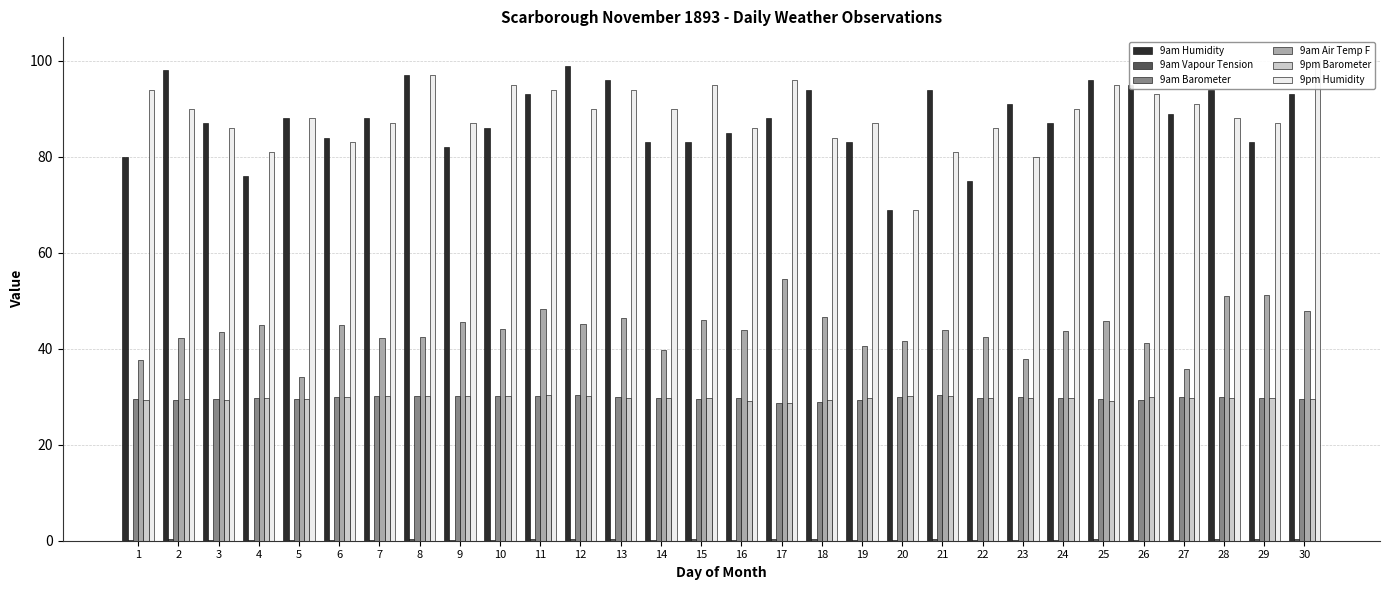

Reading left to right, transcribe all the data shown in this chart.

9am Humidity: 1=80.0	2=98.0	3=87.0	4=76.0	5=88.0	6=84.0	7=88.0	8=97.0	9=82.0	10=86.0	11=93.0	12=99.0	13=96.0	14=83.0	15=83.0	16=85.0	17=88.0	18=94.0	19=83.0	20=69.0	21=94.0	22=75.0	23=91.0	24=87.0	25=96.0	26=95.0	27=89.0	28=94.0	29=83.0	30=93.0
9am Vapour Tension: 1=0.2	2=0.3	3=0.2	4=0.2	5=0.2	6=0.2	7=0.2	8=0.3	9=0.3	10=0.2	11=0.3	12=0.3	13=0.3	14=0.2	15=0.3	16=0.2	17=0.4	18=0.3	19=0.2	20=0.2	21=0.3	22=0.2	23=0.2	24=0.2	25=0.3	26=0.2	27=0.2	28=0.4	29=0.3	30=0.3
9am Barometer: 1=29.5	2=29.4	3=29.6	4=29.7	5=29.6	6=29.9	7=30.1	8=30.2	9=30.2	10=30.2	11=30.2	12=30.3	13=30.0	14=29.6	15=29.6	16=29.7	17=28.7	18=28.9	19=29.4	20=29.9	21=30.3	22=29.7	23=29.9	24=29.8	25=29.4	26=29.4	27=30.0	28=29.9	29=29.8	30=29.6
9am Air Temp F: 1=37.6	2=42.3	3=43.6	4=45.0	5=34.1	6=45.0	7=42.3	8=42.4	9=45.6	10=44.2	11=48.2	12=45.2	13=46.4	14=39.7	15=46.1	16=44.0	17=54.6	18=46.7	19=40.6	20=41.6	21=44.0	22=42.5	23=37.8	24=43.8	25=45.7	26=41.2	27=35.8	28=51.0	29=51.2	30=47.9
9pm Barometer: 1=29.4	2=29.6	3=29.4	4=29.8	5=29.6	6=30.0	7=30.2	8=30.2	9=30.2	10=30.1	11=30.3	12=30.2	13=29.8	14=29.6	15=29.8	16=29.2	17=28.7	18=29.3	19=29.8	20=30.2	21=30.1	22=29.7	23=29.8	24=29.7	25=29.1	26=29.9	27=29.8	28=29.8	29=29.6	30=29.6
9pm Humidity: 1=94.0	2=90.0	3=86.0	4=81.0	5=88.0	6=83.0	7=87.0	8=97.0	9=87.0	10=95.0	11=94.0	12=90.0	13=94.0	14=90.0	15=95.0	16=86.0	17=96.0	18=84.0	19=87.0	20=69.0	21=81.0	22=86.0	23=80.0	24=90.0	25=95.0	26=93.0	27=91.0	28=88.0	29=87.0	30=100.0